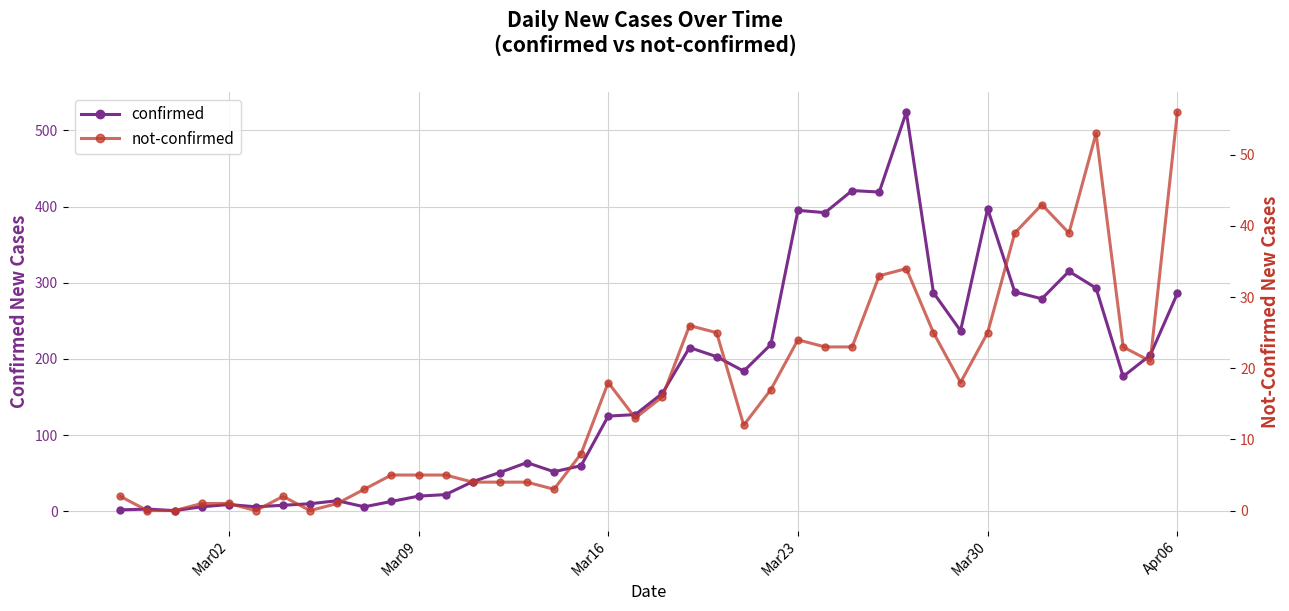

Which series has the widest spread of values?

confirmed